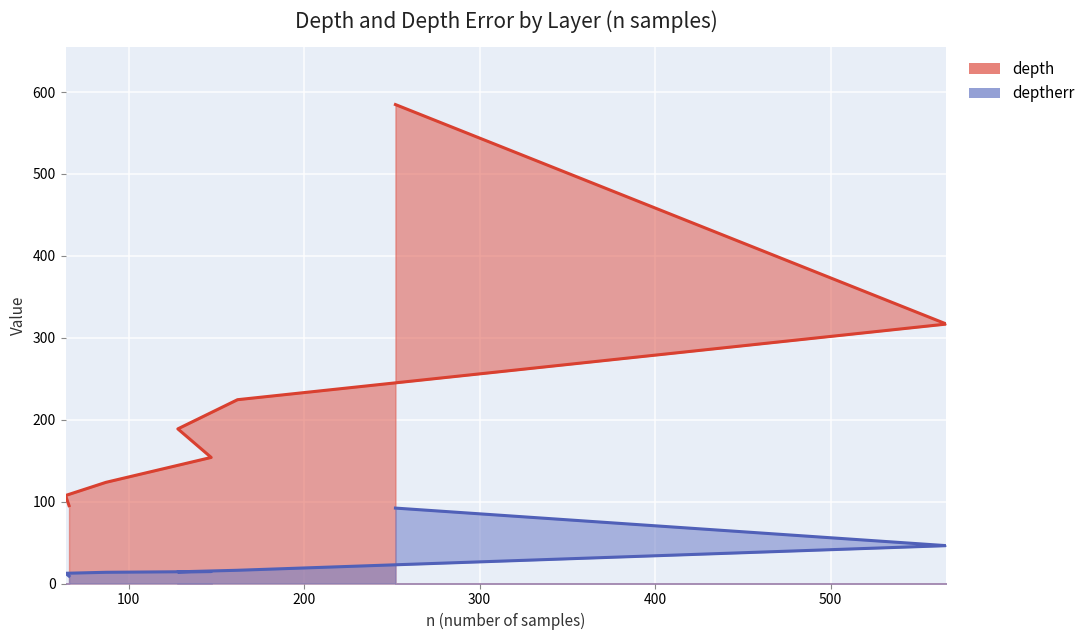

Where does the depth series first go above 188?

128